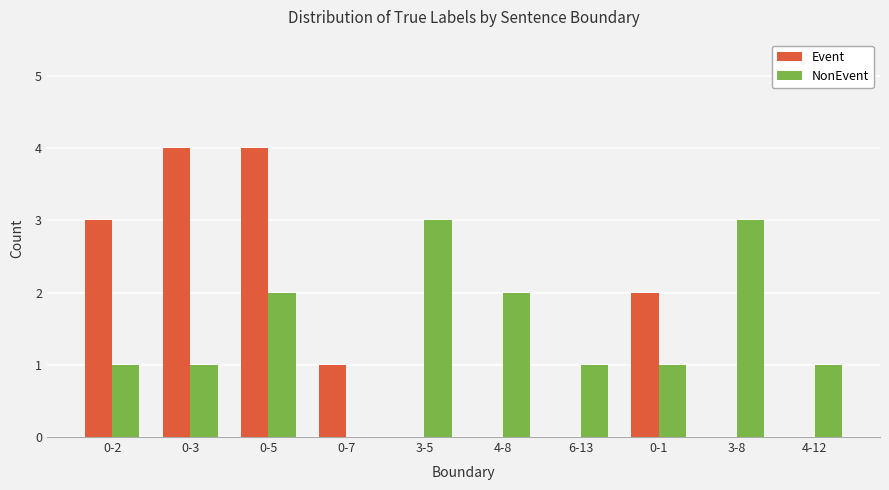

How many positive values does the NonEvent series have?

9